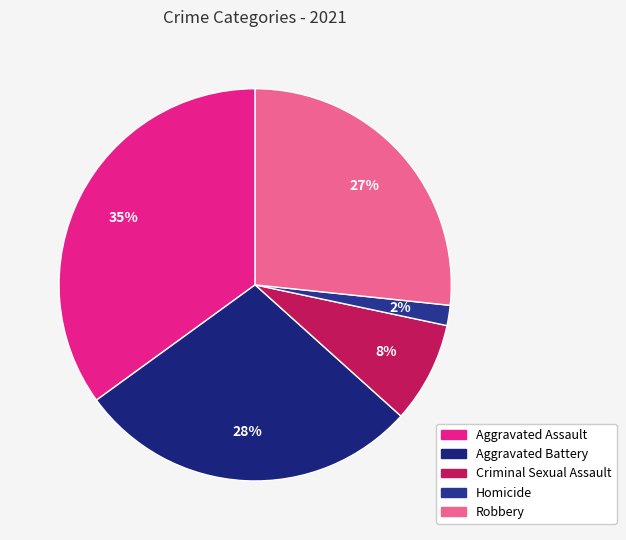

True or false: Robbery accounts for 27% of the total.

True